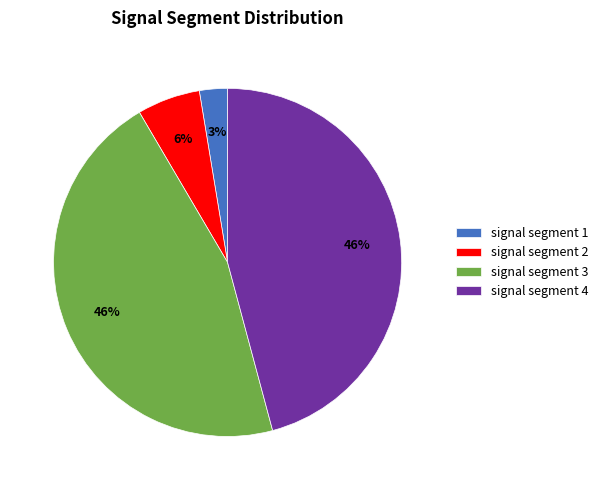

Does any single category account for the majority?

No